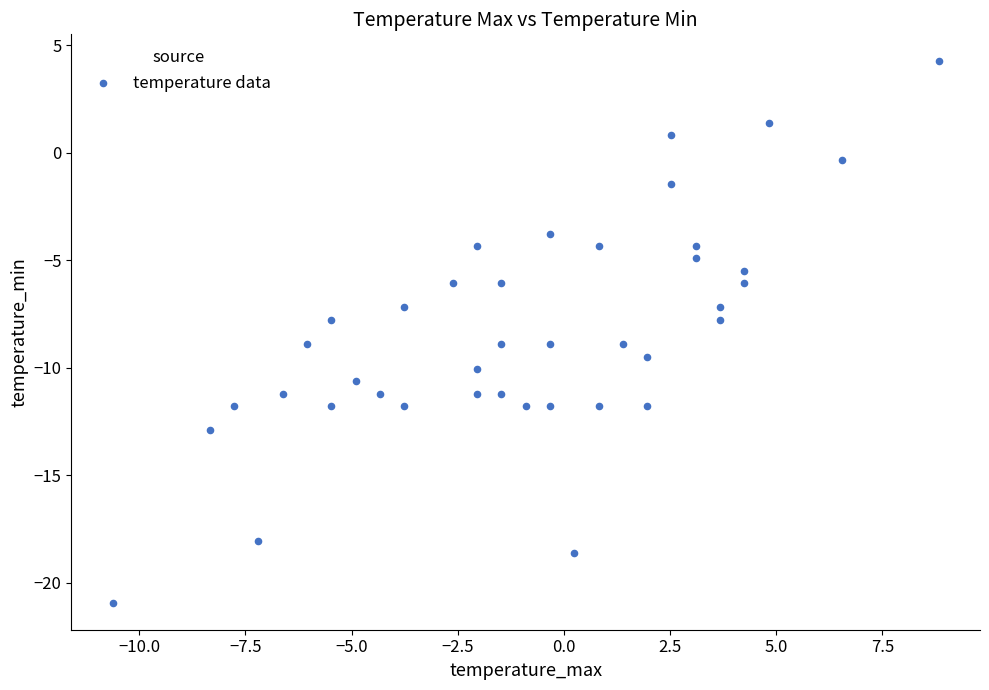

What is the range of X values (max minus min)?

19.5